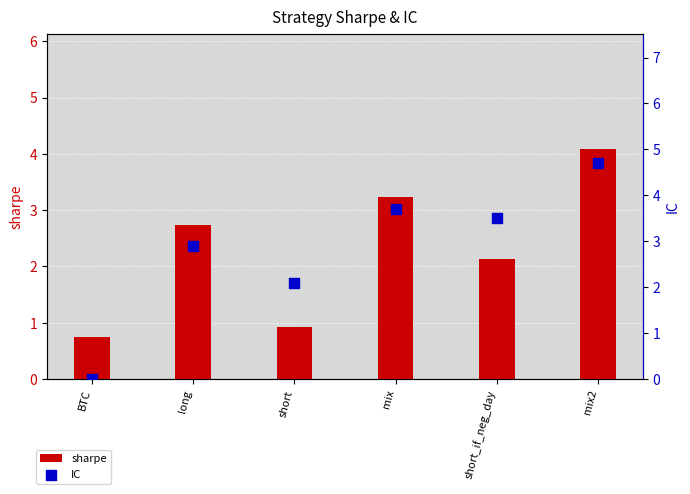

Which series has the largest Y range (max minus min)?

IC